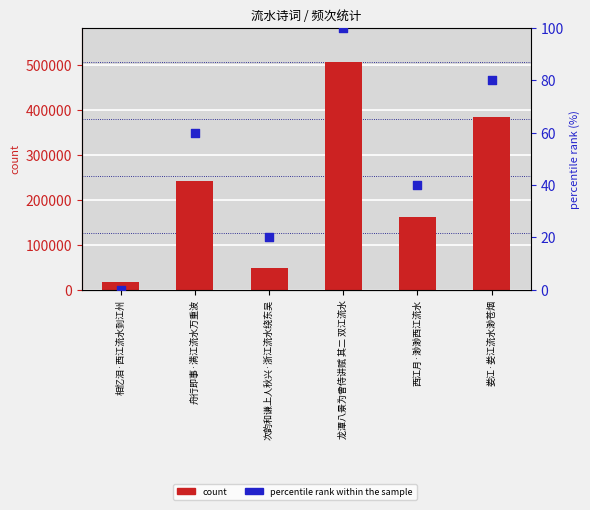

Which series has the largest Y range (max minus min)?

count